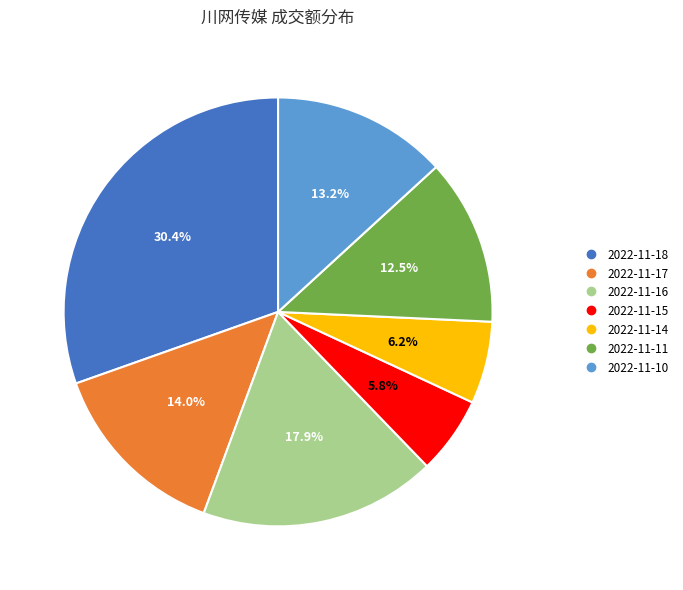

What percentage is the 2022-11-14 slice, to the nearest percent?

6%